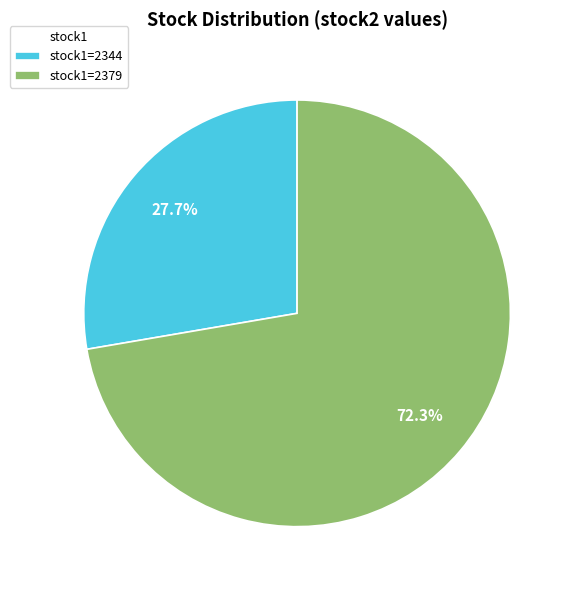

What percentage do stock1=2379 and stock1=2344 together represent?

100.0%